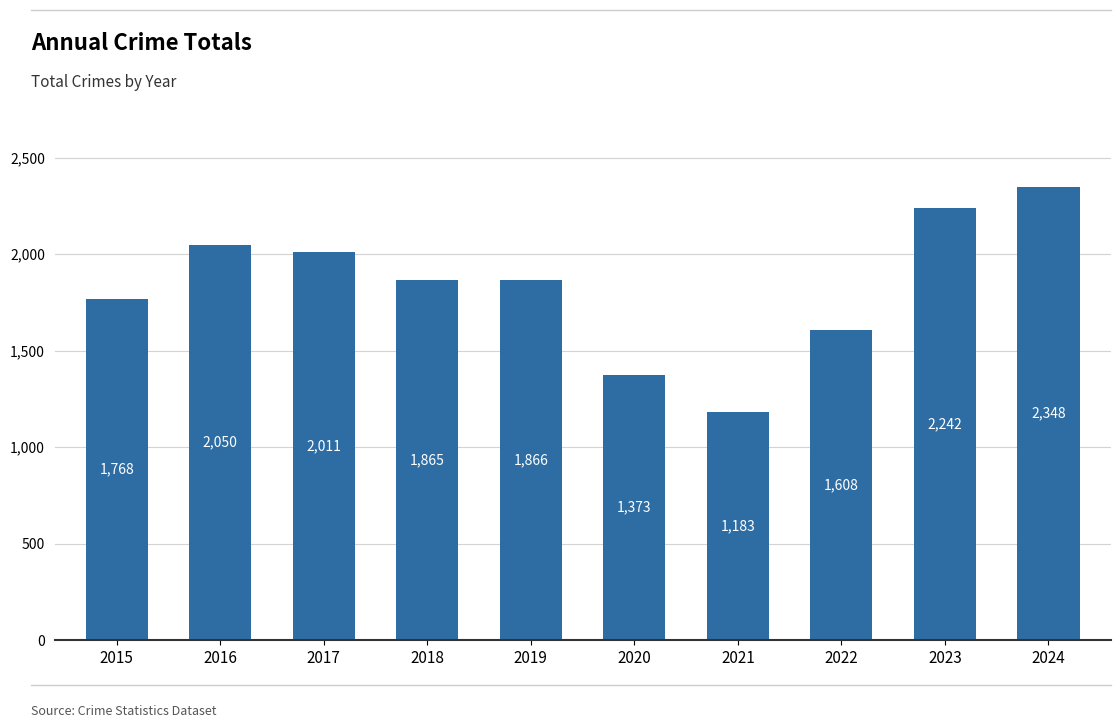

What is the maximum value shown in the chart?

2348